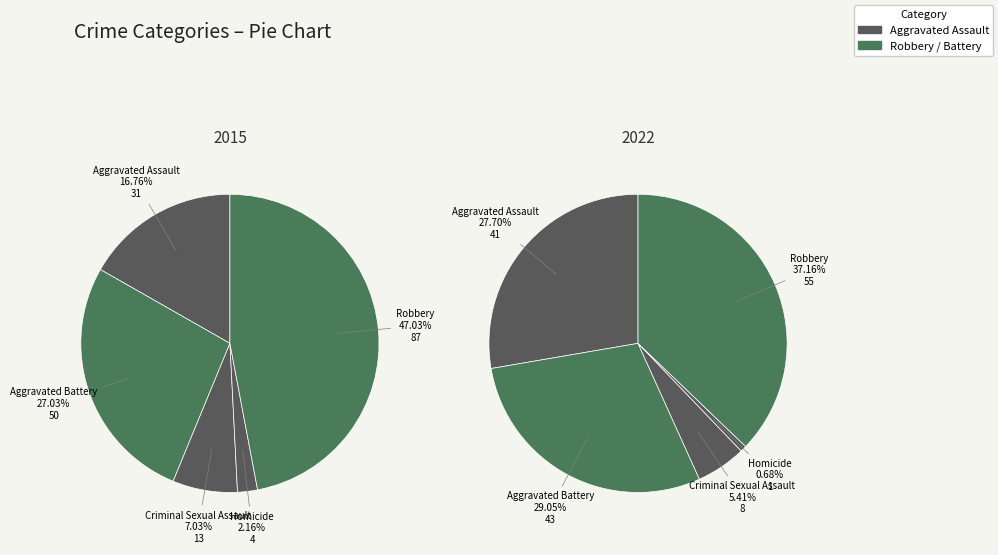

How many slices are in this pie chart?

5